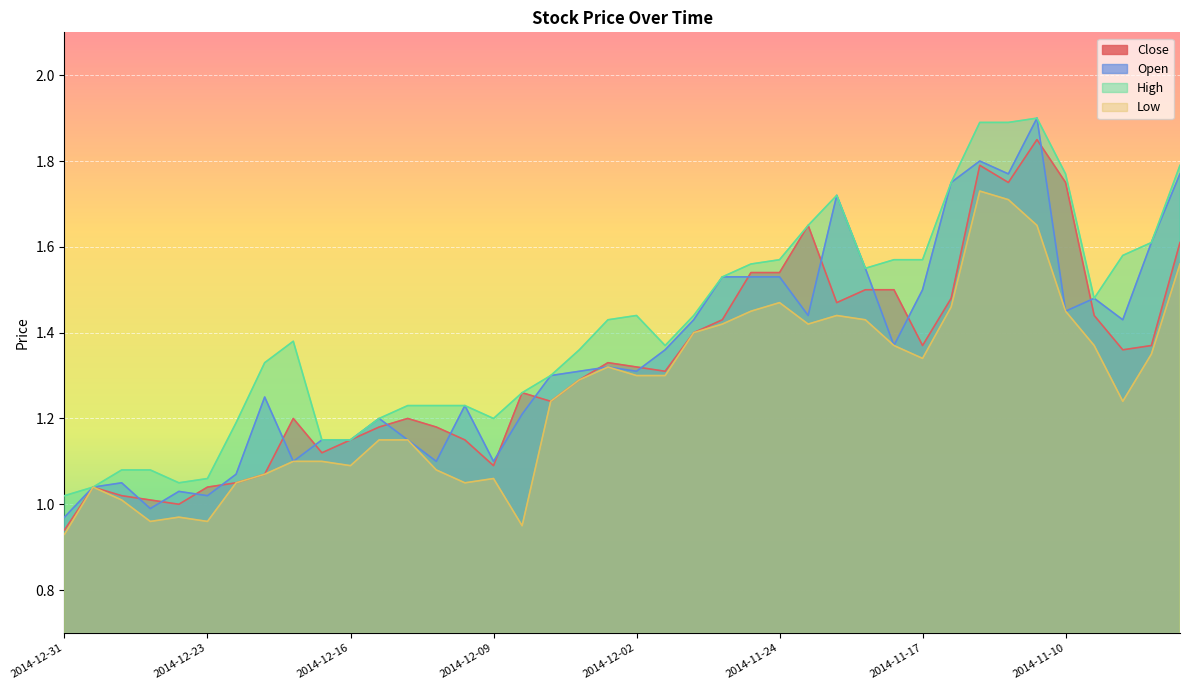

How many lines are shown in the chart?

4